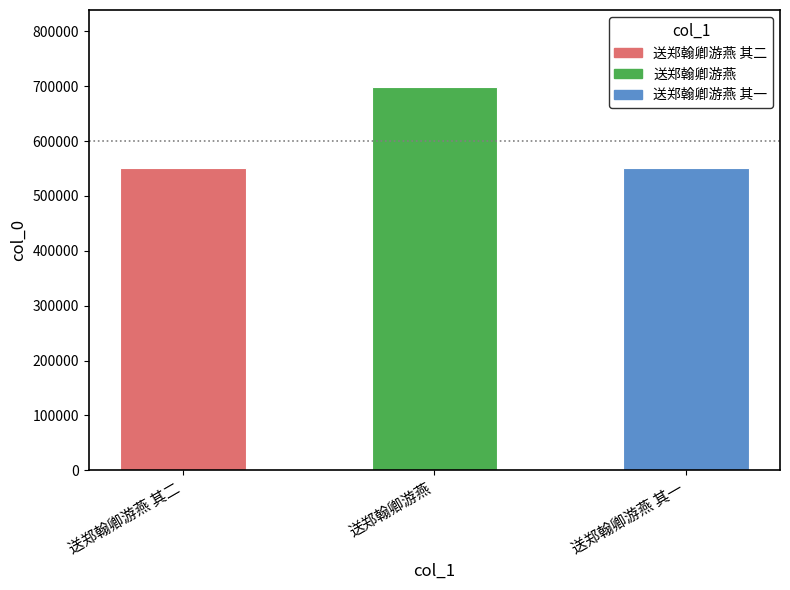

The value at 送郑翰卿游燕 其一 is 728136. True or false?

False